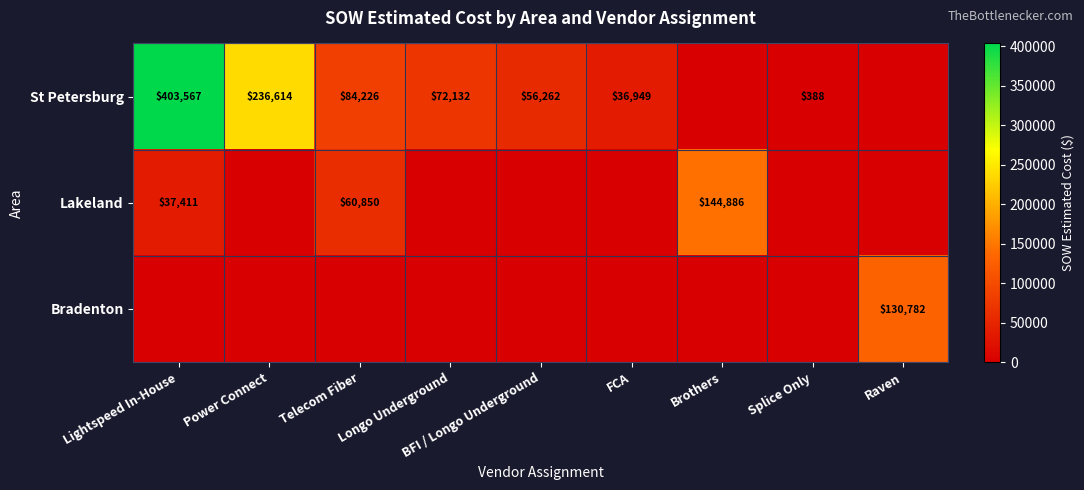

What is the difference between the St Petersburg values at BFI / Longo Underground and Splice Only?

55874